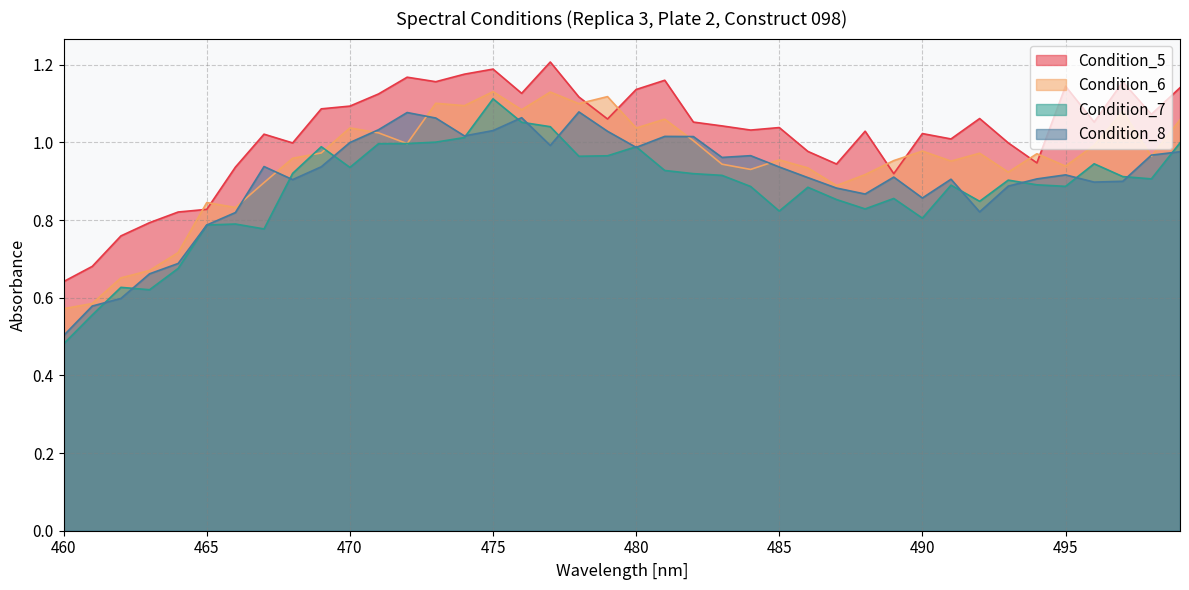

What is the minimum value for Condition_8?

0.5